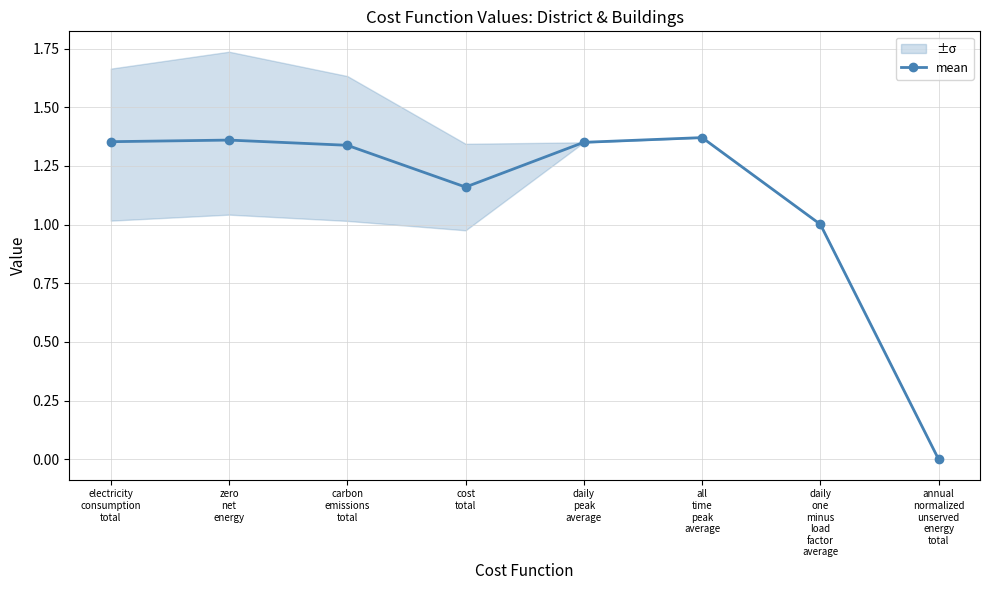

What is the label of the 2nd point from the right?

daily
one
minus
load
factor
average